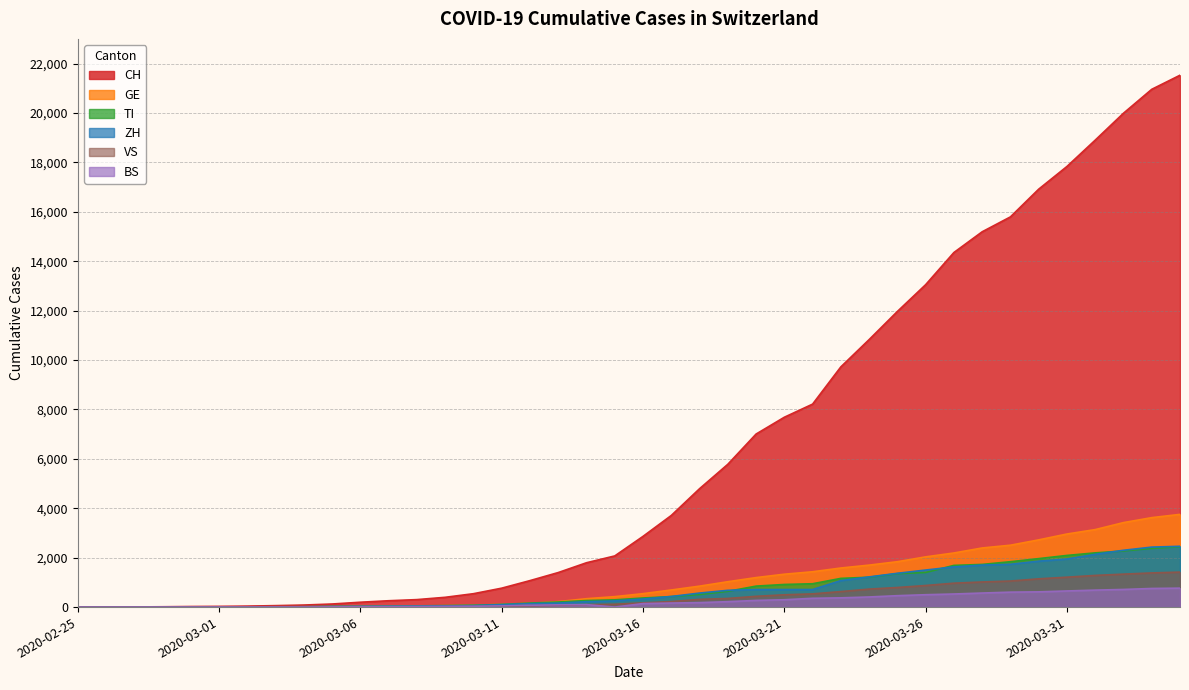

Reading left to right, extract all data points from this chart.

CH: 0	2	6	13	23	29	40	59	83	125	197	257	303	396	542	766	1072	1398	1795	2071	2863	3709	4792	5780	7004	7685	8216	9724	10828	11967	13051	14353	15192	15795	16917	17836	18902	19991	20959	21529
TI: 0	1	1	1	2	2	4	8	13	25	28	41	49	61	75	108	163	206	265	293	368	426	511	638	849	916	945	1162	1209	1354	1401	1688	1727	1837	1962	2091	2195	2271	2377	2442
GE: 0	1	1	4	8	9	10	13	14	17	25	38	40	56	76	109	150	222	340	423	544	692	848	1027	1194	1331	1430	1582	1699	1837	2033	2190	2393	2505	2721	2958	3137	3420	3621	3753
ZH: 0	0	2	2	6	7	10	13	15	23	29	34	40	49	62	101	140	163	218	250	326	429	568	679	711	711	711	1073	1221	1368	1500	1627	1701	1733	1859	1947	2136	2300	2428	2461
BS: 0	0	1	1	1	1	1	3	3	8	15	21	24	28	33	49	73	92	100	0	143	164	181	220	270	297	356	374	410	462	501	530	569	605	617	653	687	714	754	767
VS: 0	0	0	1	1	2	3	3	4	5	6	7	12	17	22	30	53	76	98	115	172	225	312	349	436	498	535	628	728	793	874	968	1017	1055	1144	1211	1282	1334	1383	1416